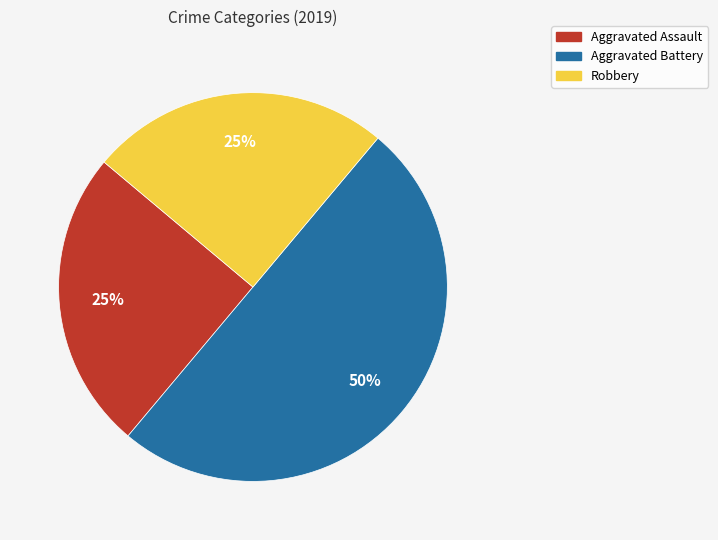

To the nearest percent, what is the average slice percentage?

33%